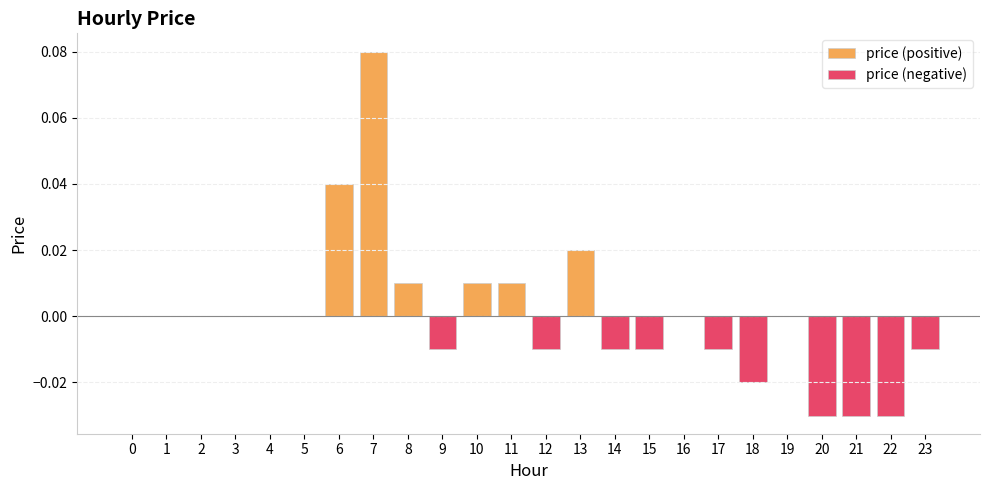

Reading left to right, transcribe all the data shown in this chart.

price (positive): 0.0	0.0	0.0	0.0	0.0	0.0	0.0	0.1	0.0	0.0	0.0	0.0	0.0	0.0	0.0	0.0	0.0	0.0	0.0	0.0	0.0	0.0	0.0	0.0
price (negative): 0.0	0.0	0.0	0.0	0.0	0.0	0.0	0.0	0.0	-0.0	0.0	0.0	-0.0	0.0	-0.0	-0.0	0.0	-0.0	-0.0	0.0	-0.0	-0.0	-0.0	-0.0